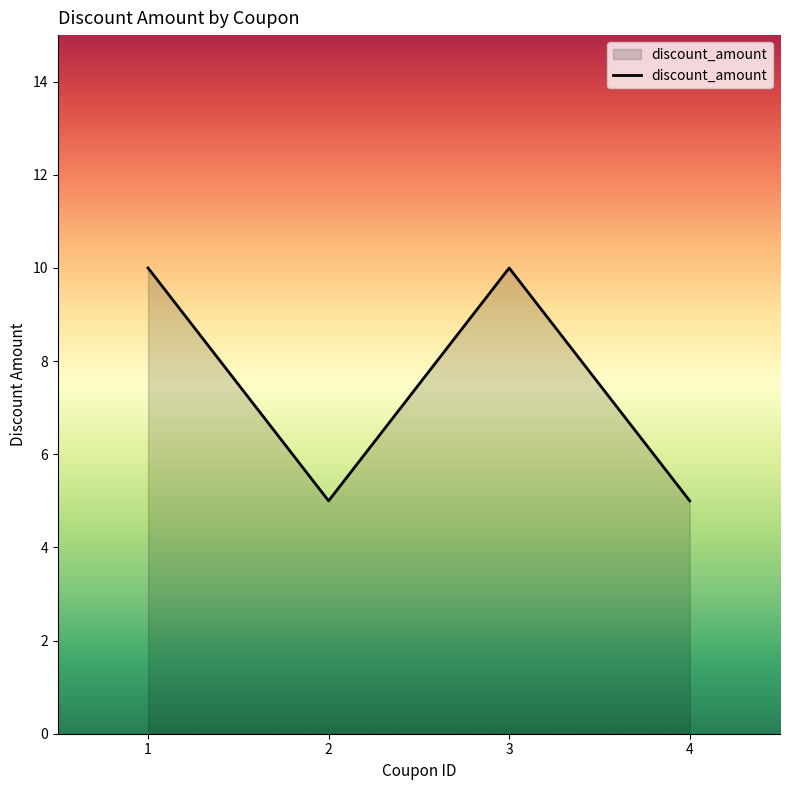

Is it true that the value at 2 is 5?

True